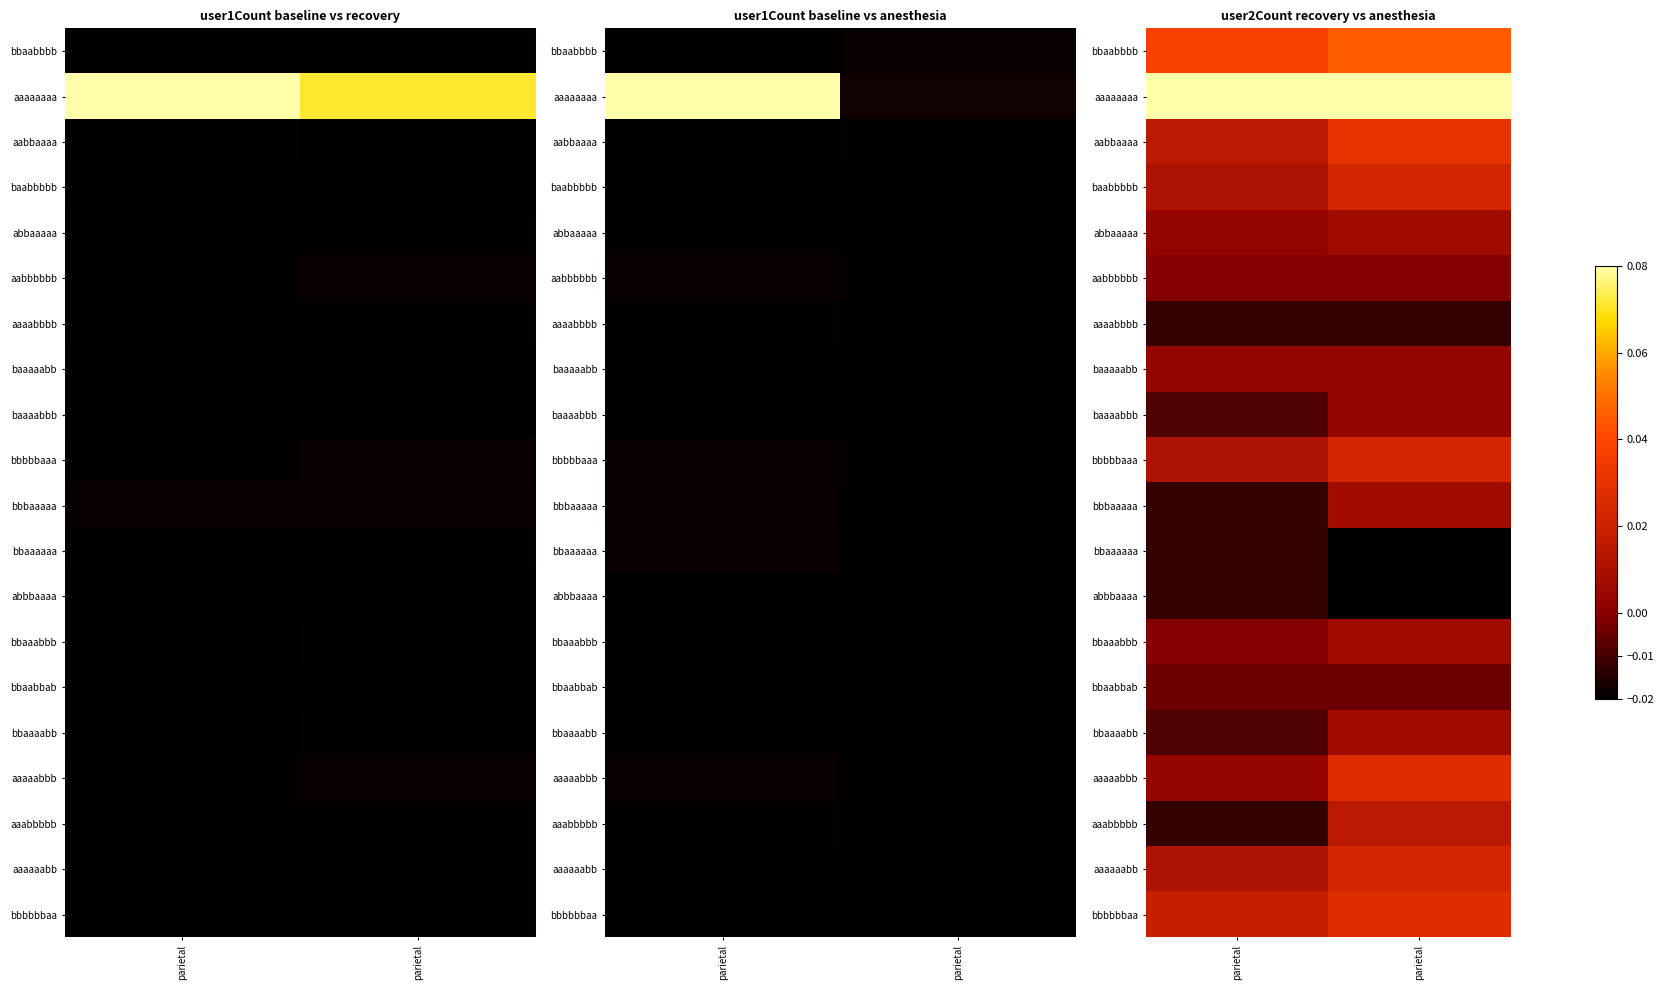

What is the difference between the highest and lowest values at parietal?

0.1